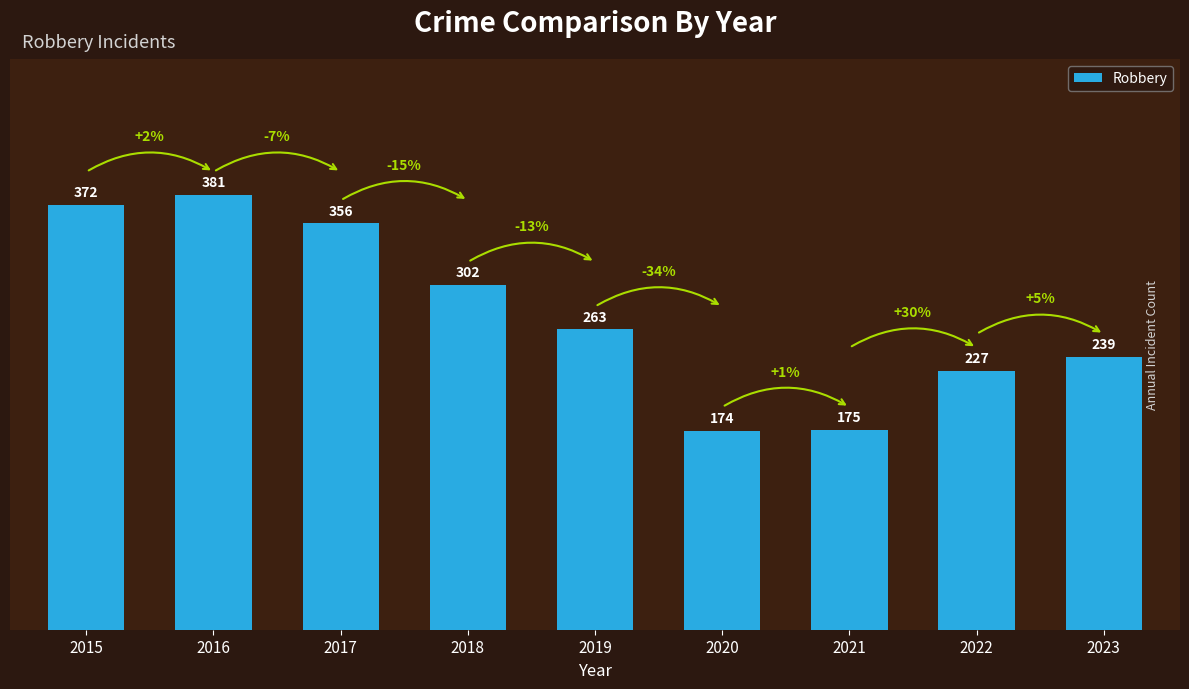

What is the ratio of the value at 2016 to the value at 2023?

1.6